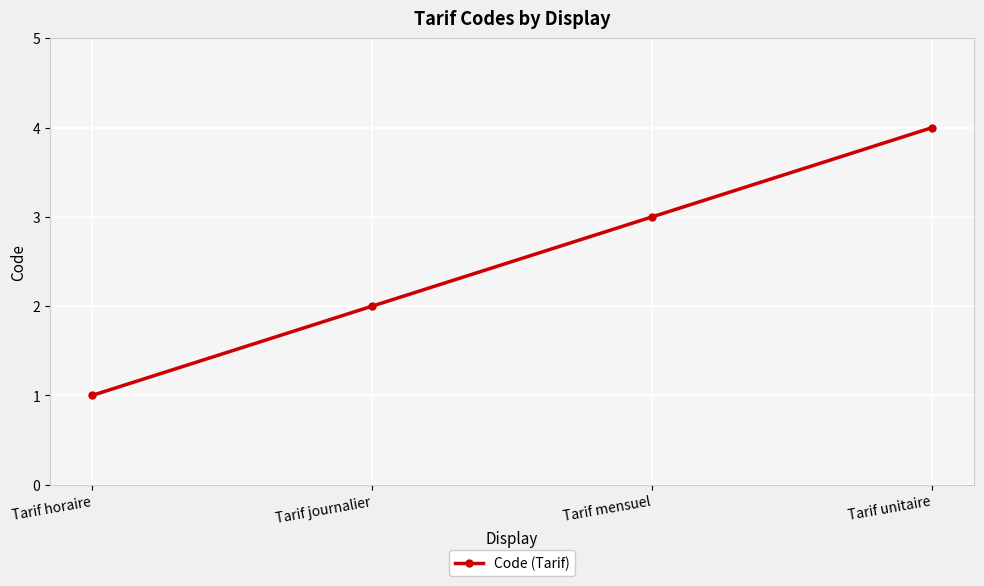

What is the approximate value at Tarif horaire?

1